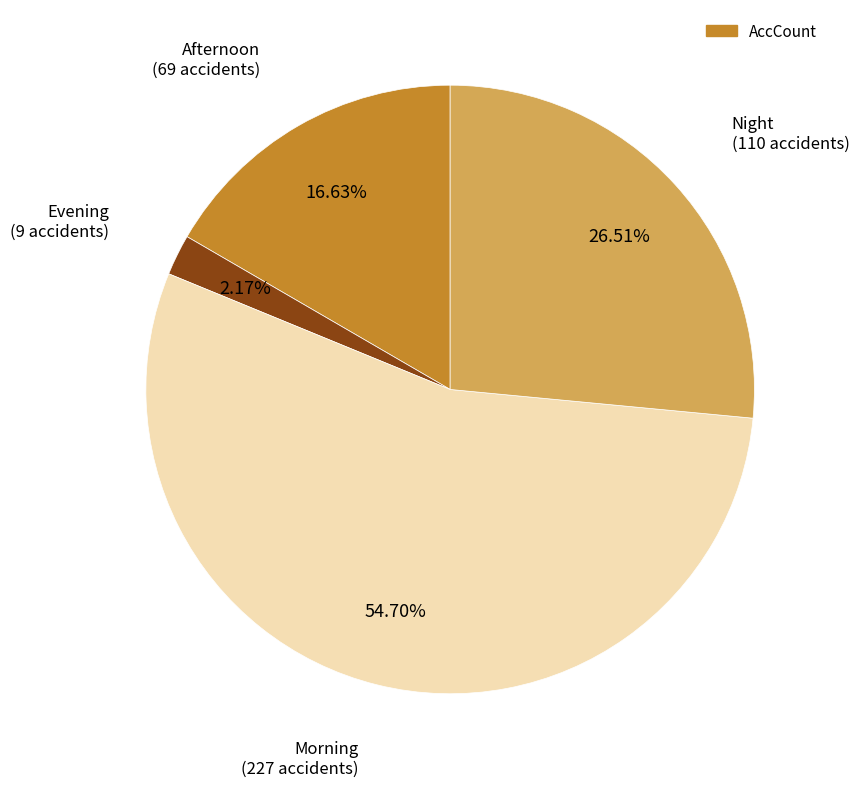

Is there any slice that represents more than half of the pie?

Yes